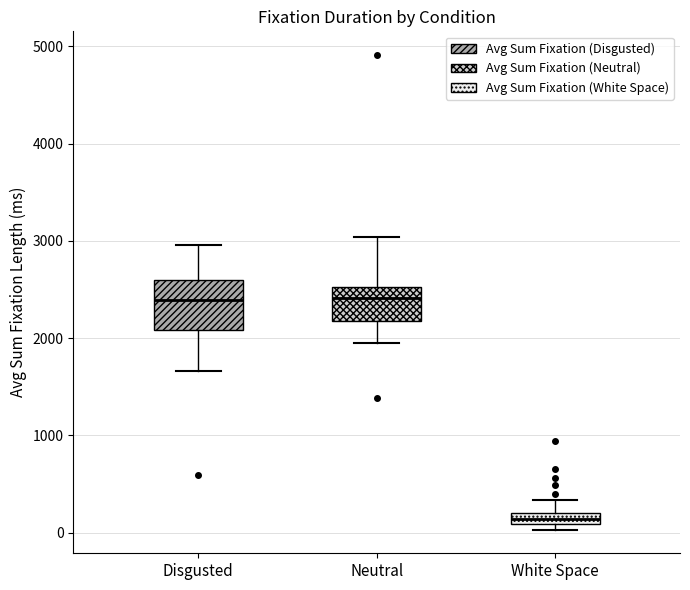

Which box has the lowest median line?

White Space